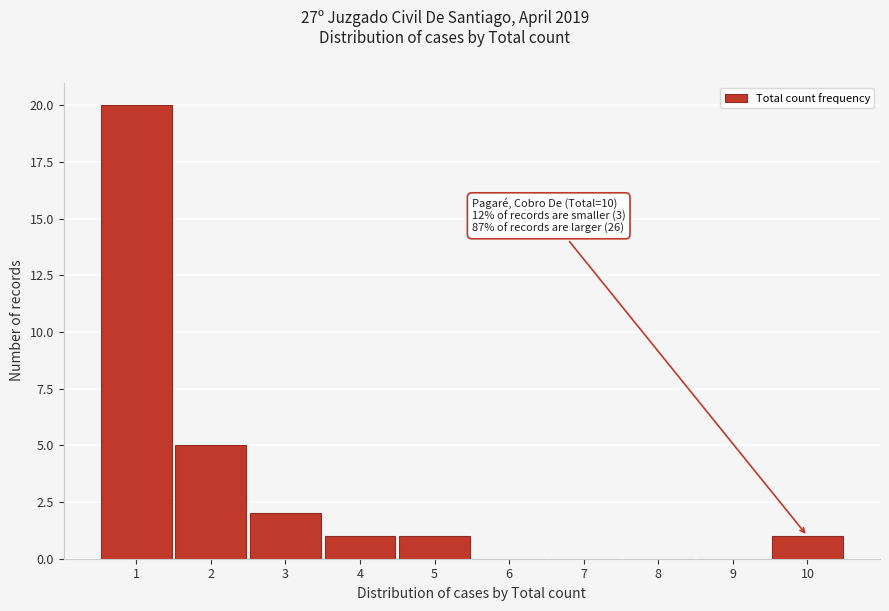

Reading left to right, extract all data points from this chart.

1=20	2=5	3=2	4=1	5=1	6=0	7=0	8=0	9=0	10=1